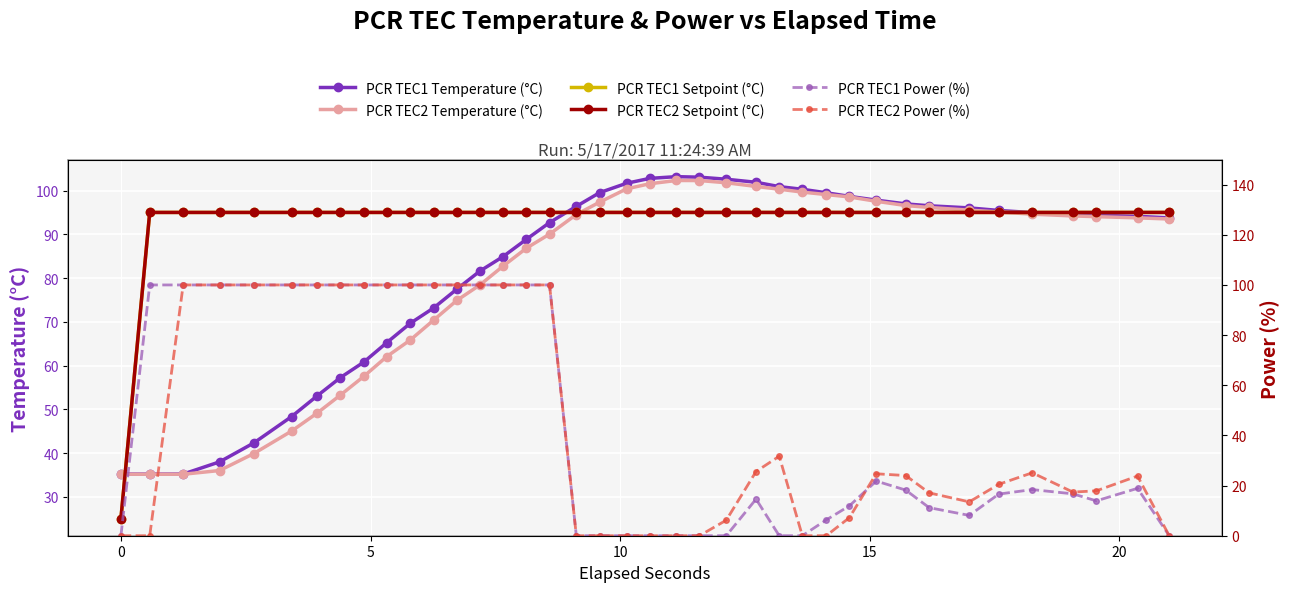

What are all the series names shown in the legend?

PCR TEC1 Temperature (°C), PCR TEC2 Temperature (°C), PCR TEC1 Setpoint (°C), PCR TEC2 Setpoint (°C), PCR TEC1 Power (%), PCR TEC2 Power (%)